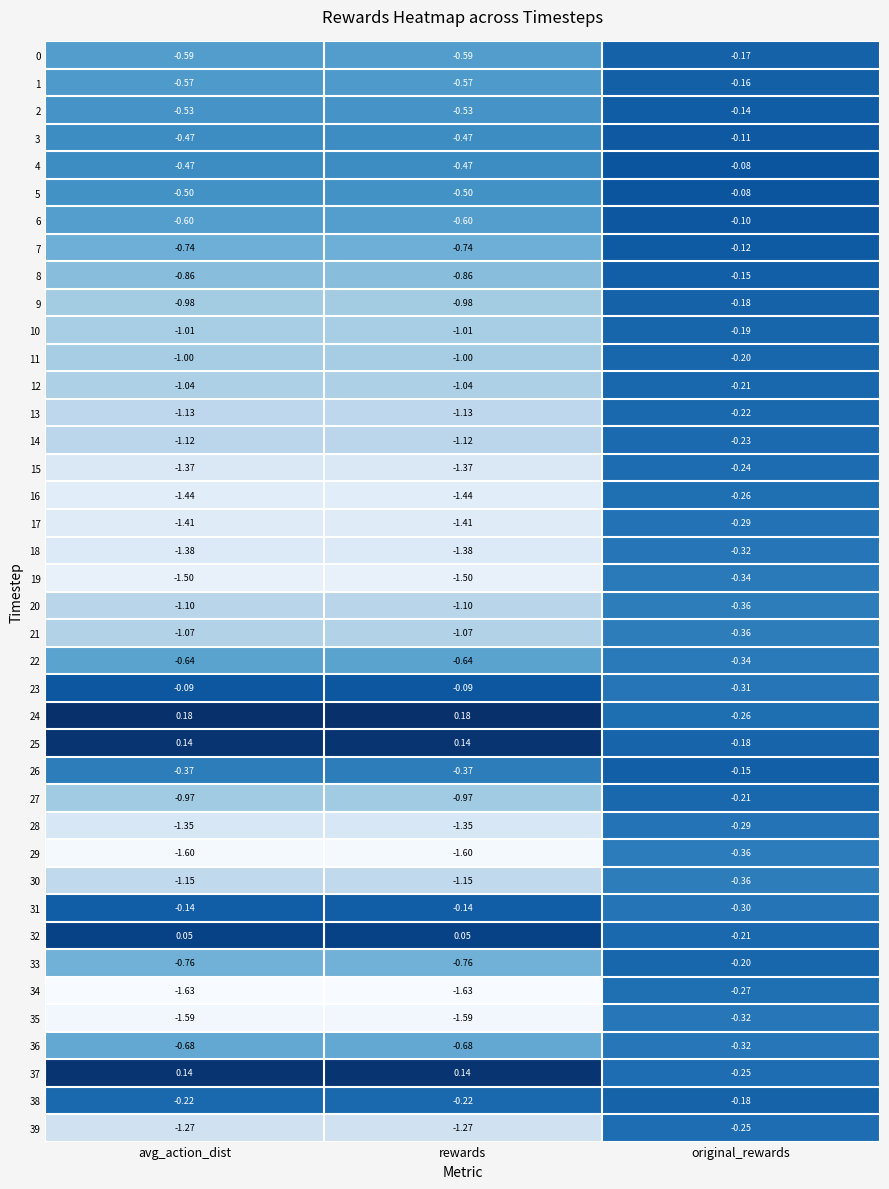

Where is 5 nearest to the value 0?

original_rewards